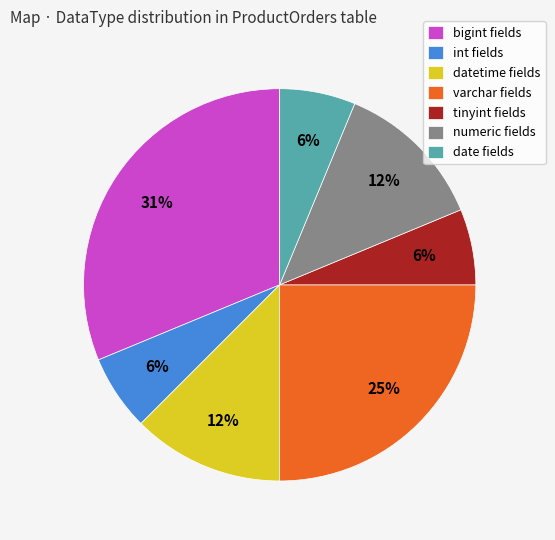

What percentage is the date fields slice, to the nearest percent?

6%